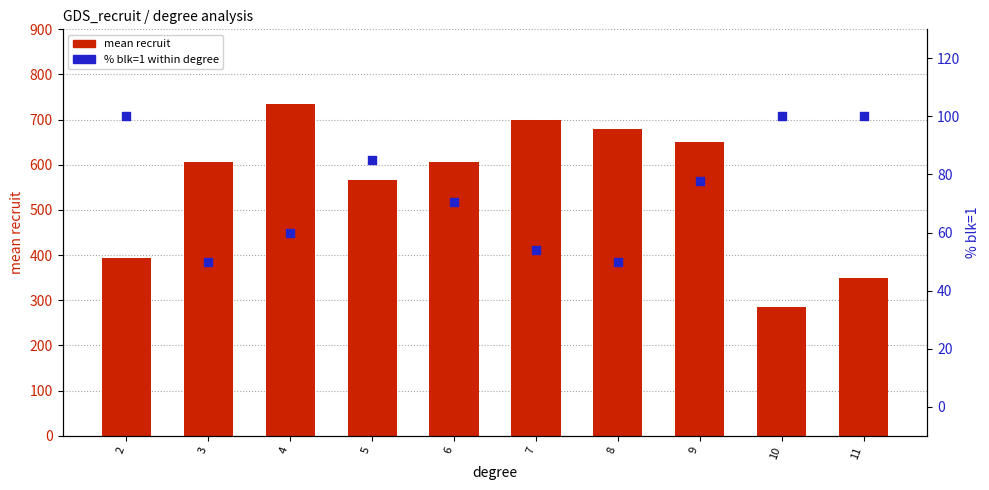

Which series has the largest total across all categories?

mean recruit (by degree)